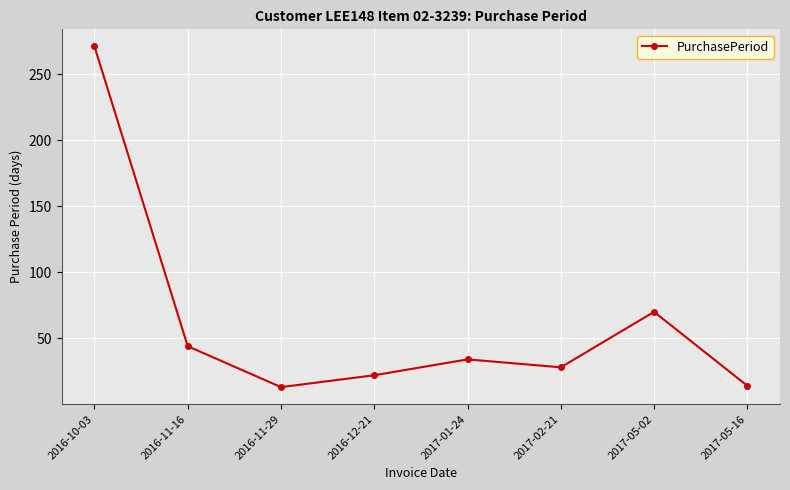

What is the change in value from 2016-11-16 to 2016-11-29?

-31